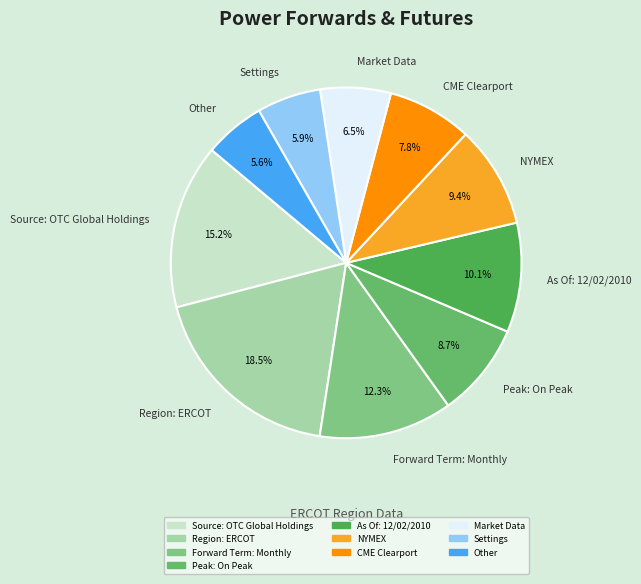

To the nearest percent, what is the difference between the Settings and Forward Term: Monthly slice percentages?

6%